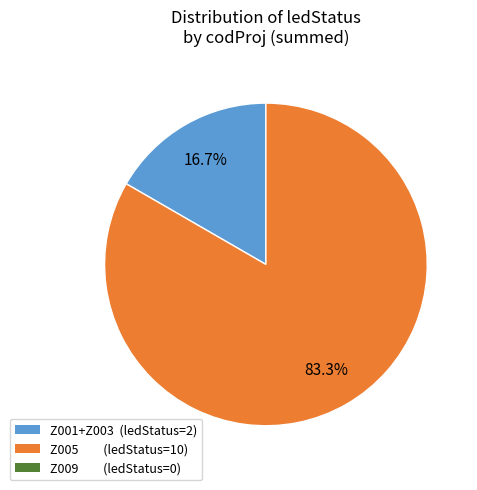

Is there any slice that represents more than half of the pie?

Yes